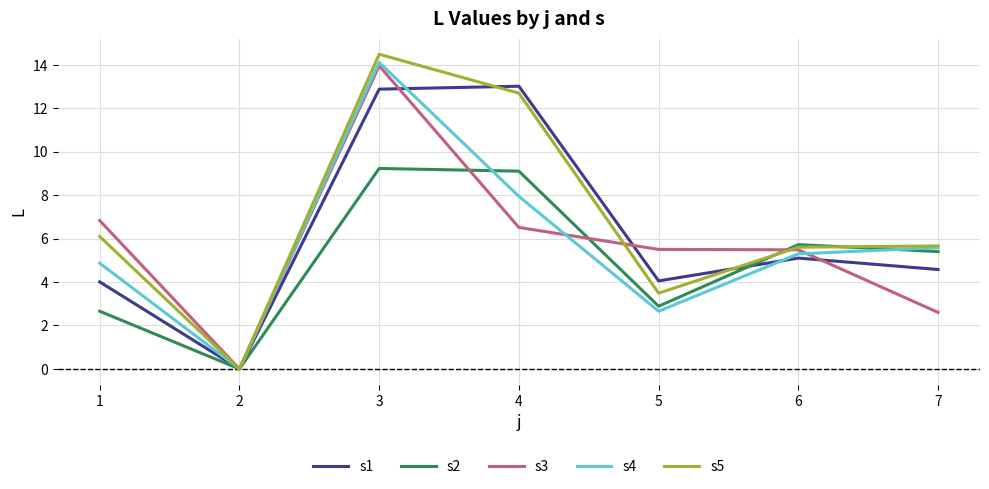

Which series has the widest spread of values?

s5